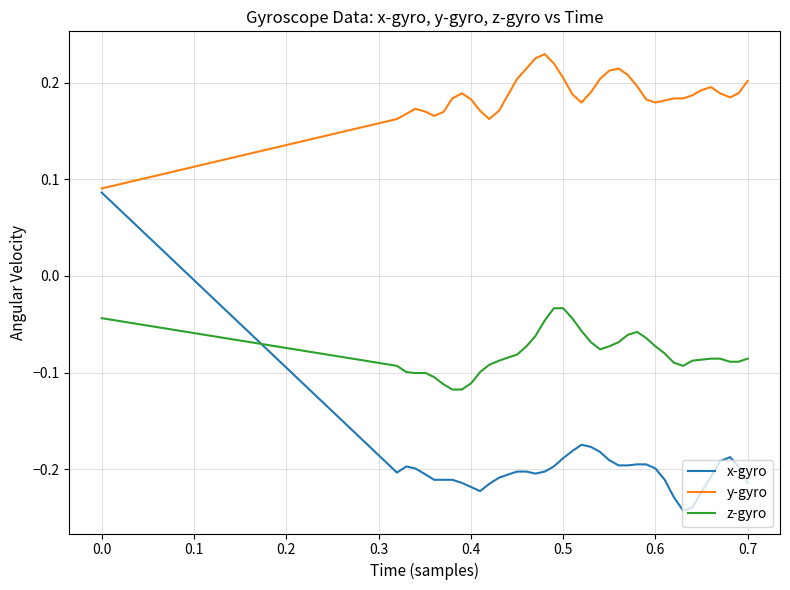

Which series has the largest total across all categories?

y-gyro